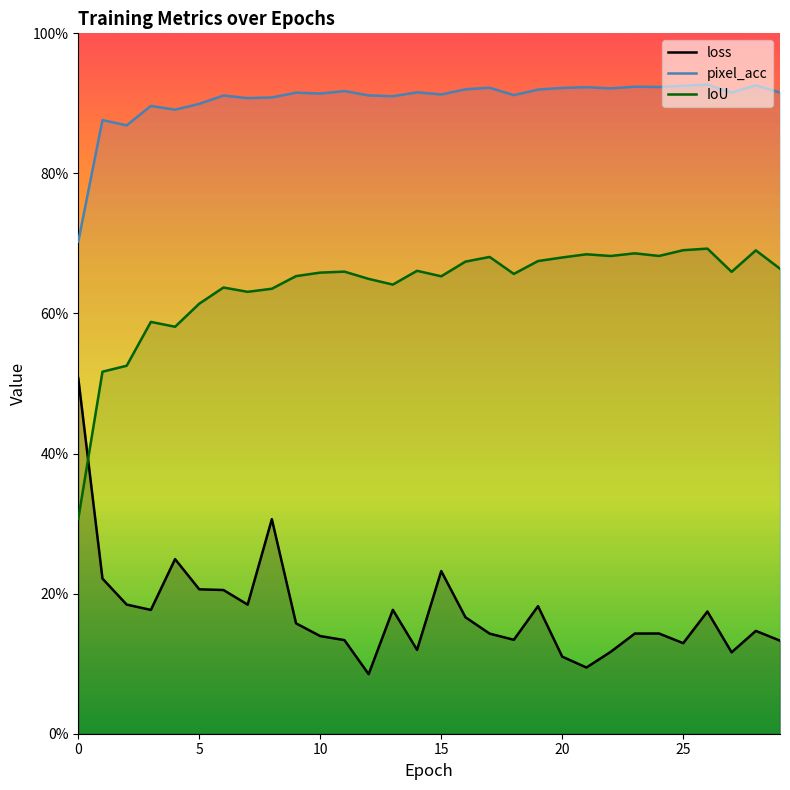

What are all the series names shown in the legend?

loss, pixel_acc, IoU